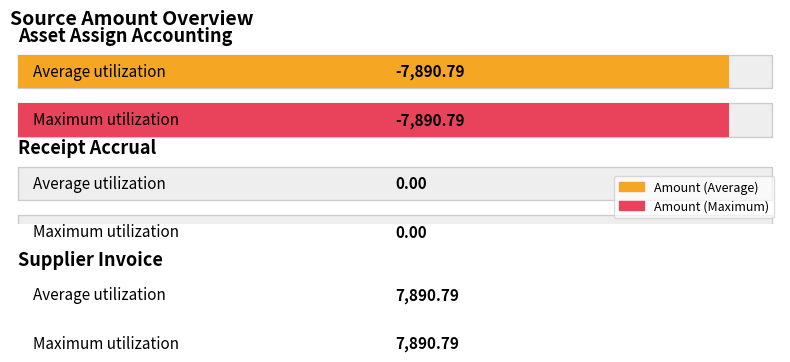

Which series has the widest spread of values?

Amount